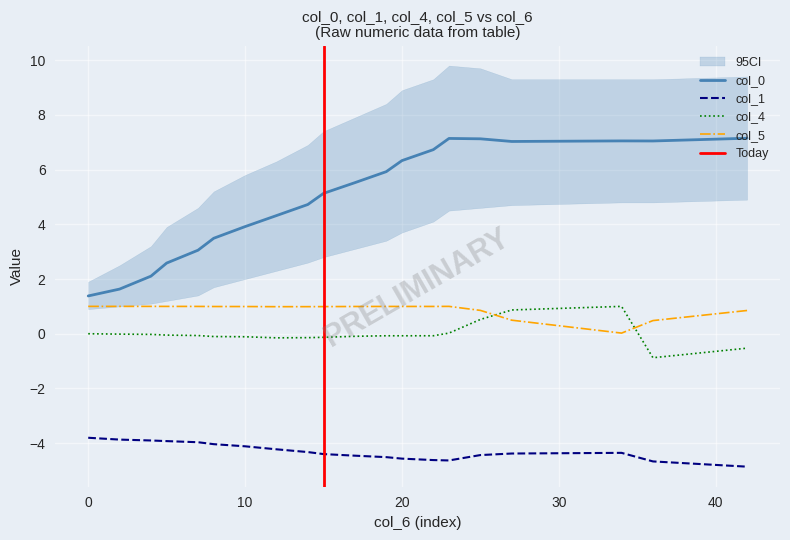

True or false: col_5 has a value of 1.5 at 22.

False